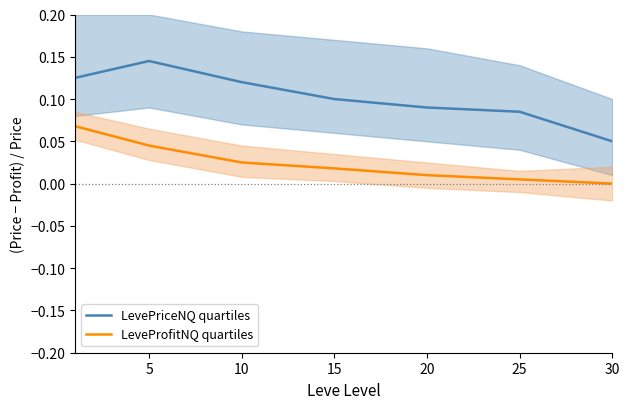

True or false: LeveProfitNQ quartiles and LevePriceNQ quartiles intersect in this chart.

False